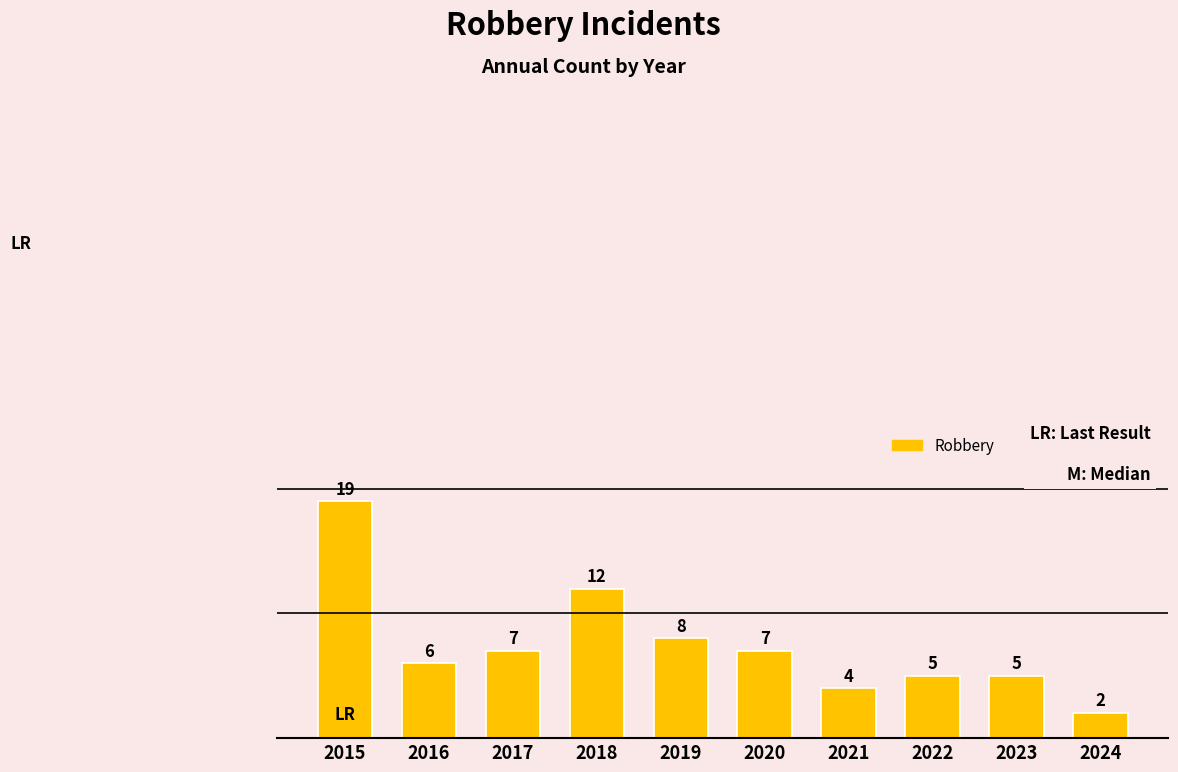

What is the average value?

8